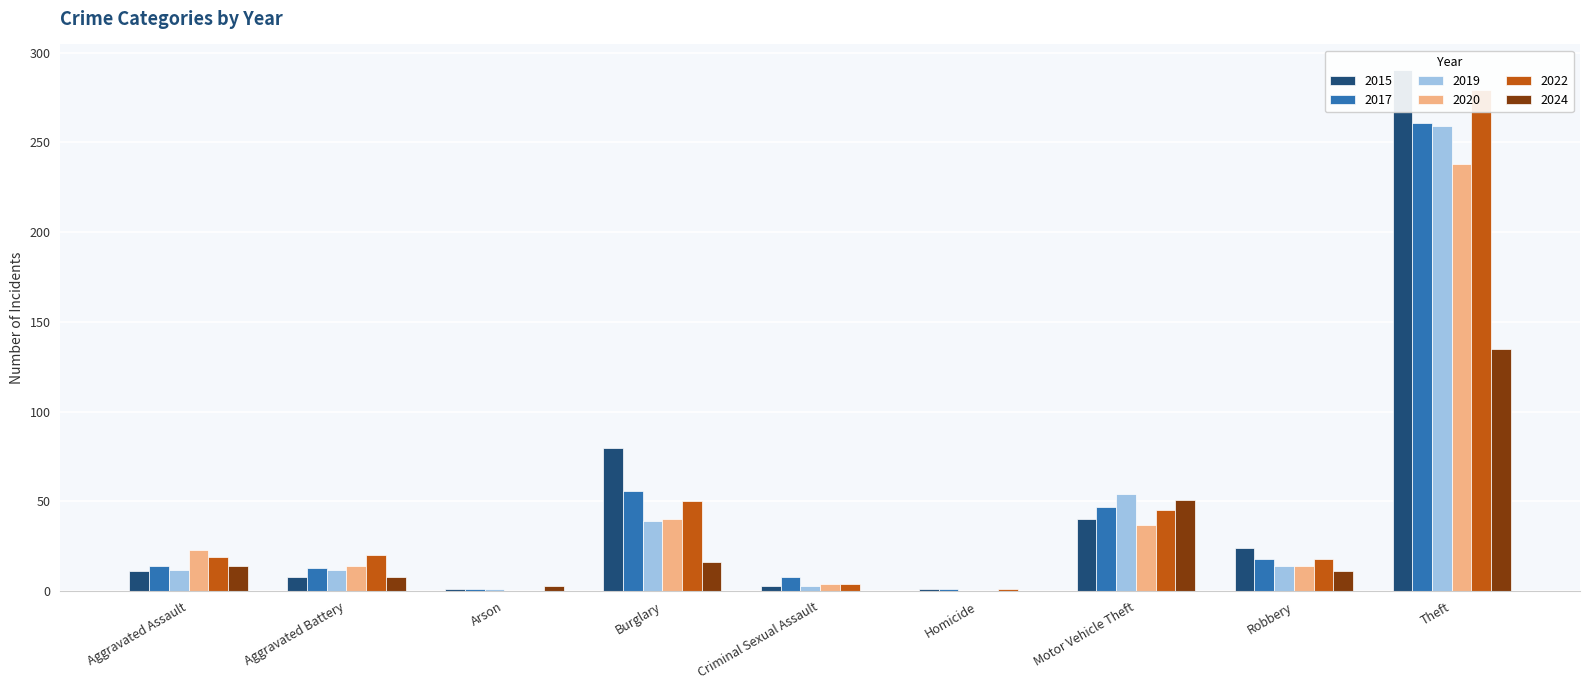

What is the difference between the highest and lowest values at Theft?

155